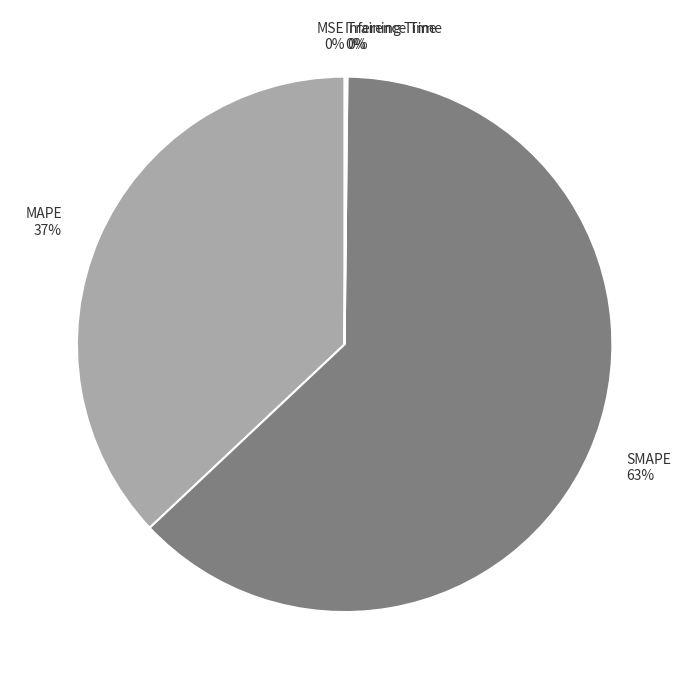

Which category accounts for the majority?

SMAPE